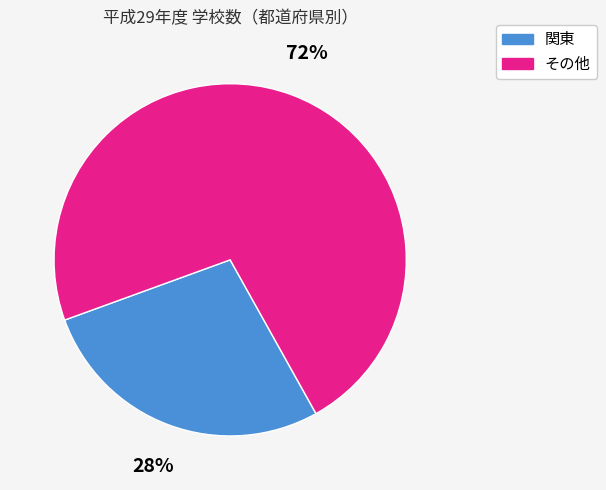

How many slices are in this pie chart?

2